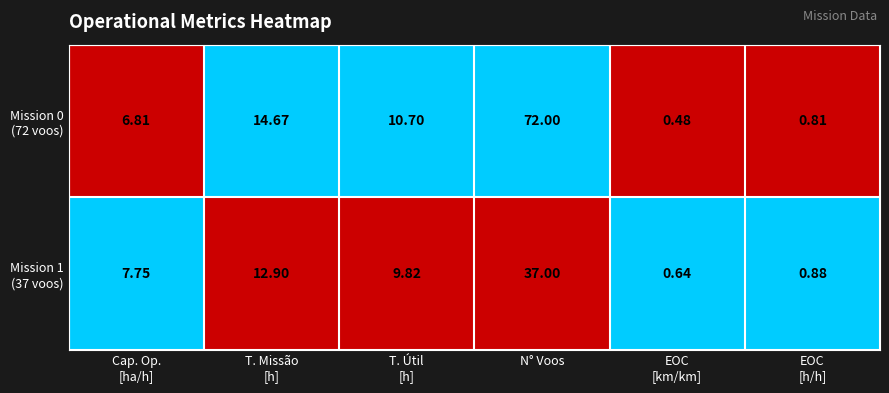

At which category is the sum across all series the highest?

N° Voos